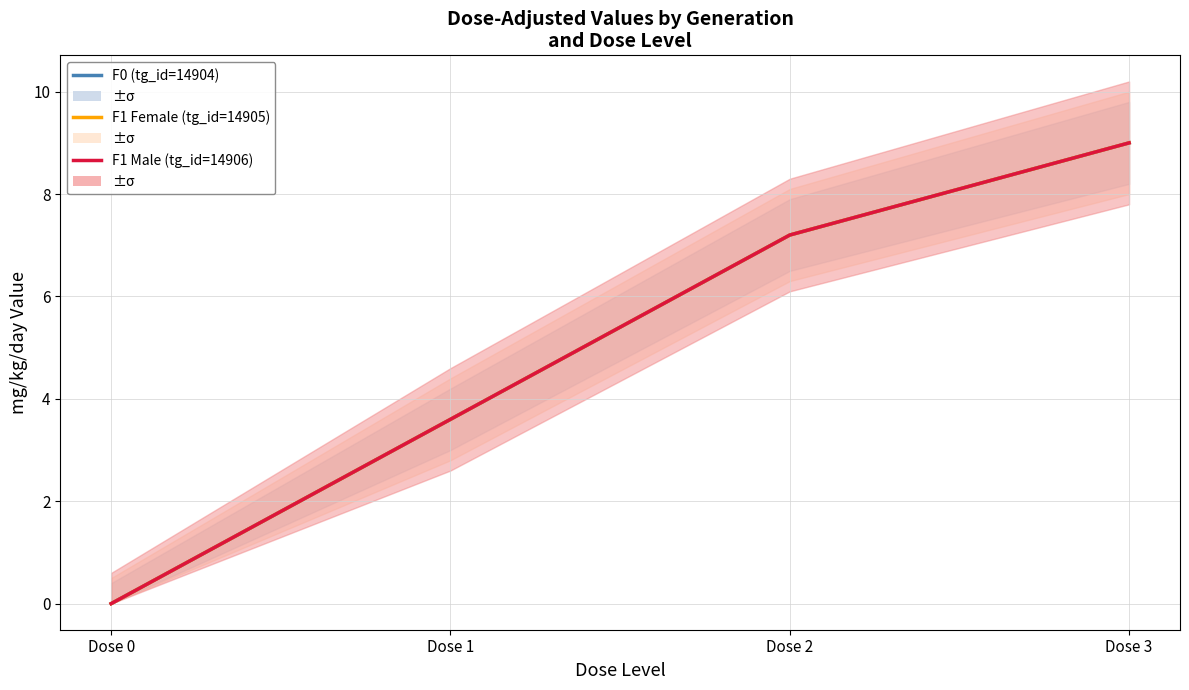

Count the number of data series in this chart.

3